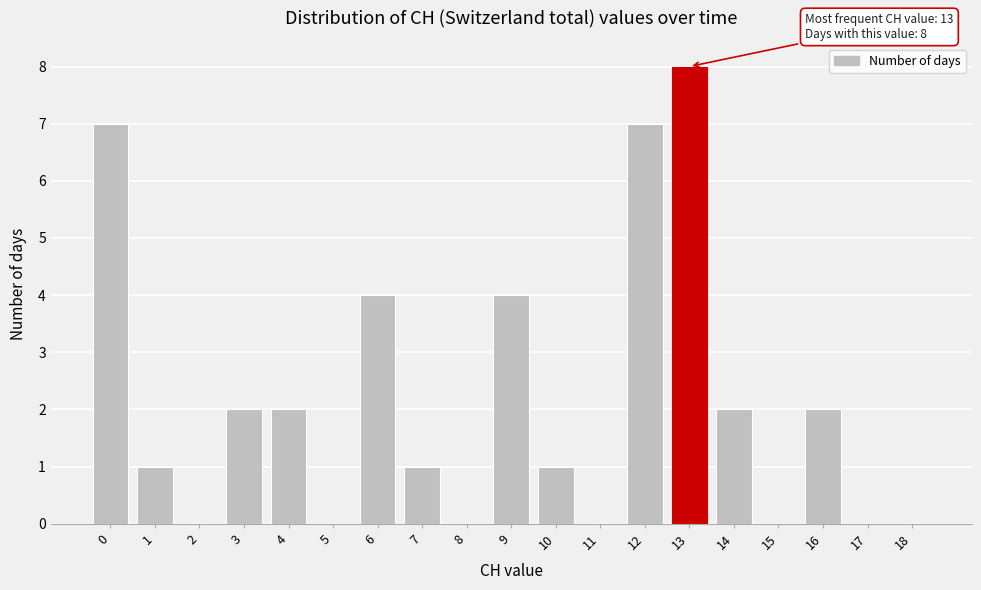

Reading right to left, extract all data points from this chart.

18=0	17=0	16=2	15=0	14=2	13=8	12=7	11=0	10=1	9=4	8=0	7=1	6=4	5=0	4=2	3=2	2=0	1=1	0=7